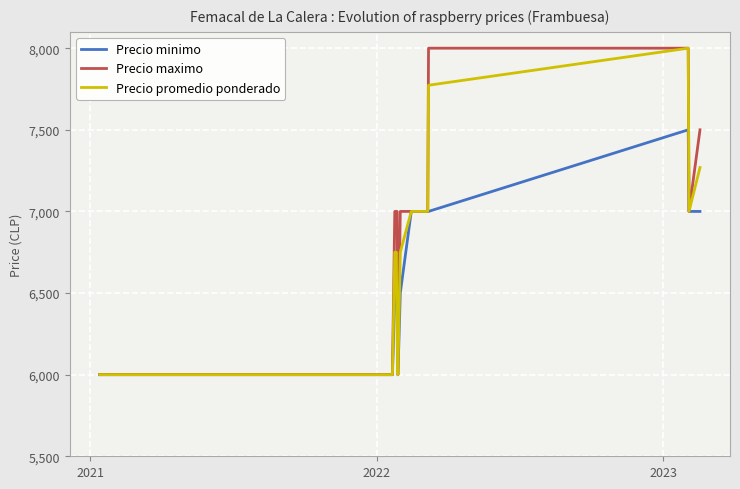

What is the minimum value shown in the chart?

6000